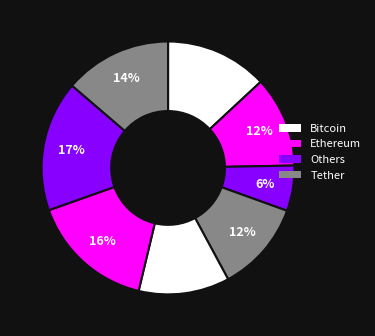

How many slices are in this pie chart?

8